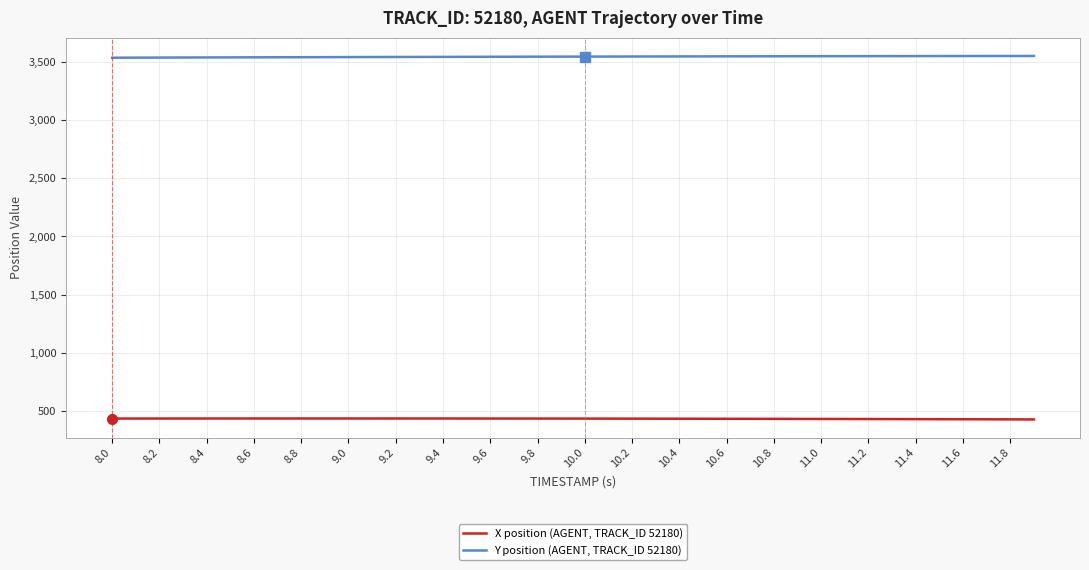

Rank the series by their maximum value, from highest to lowest.

Y position (AGENT, TRACK_ID 52180), X position (AGENT, TRACK_ID 52180)